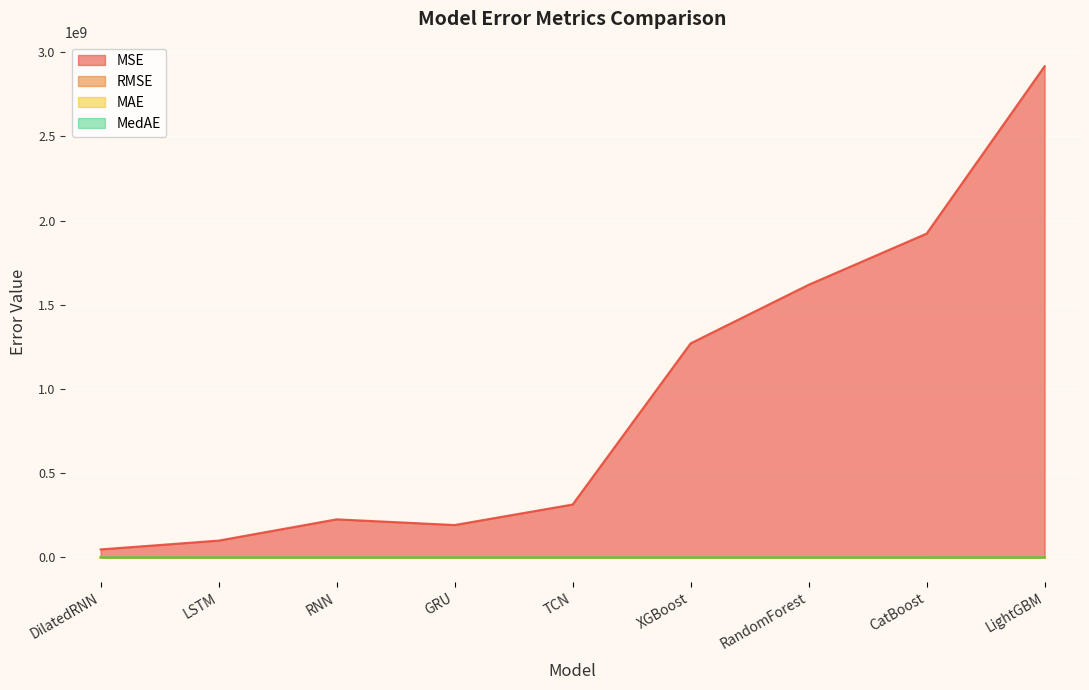

What is the difference between the MSE values at DilatedRNN and TCN?

266523643.1